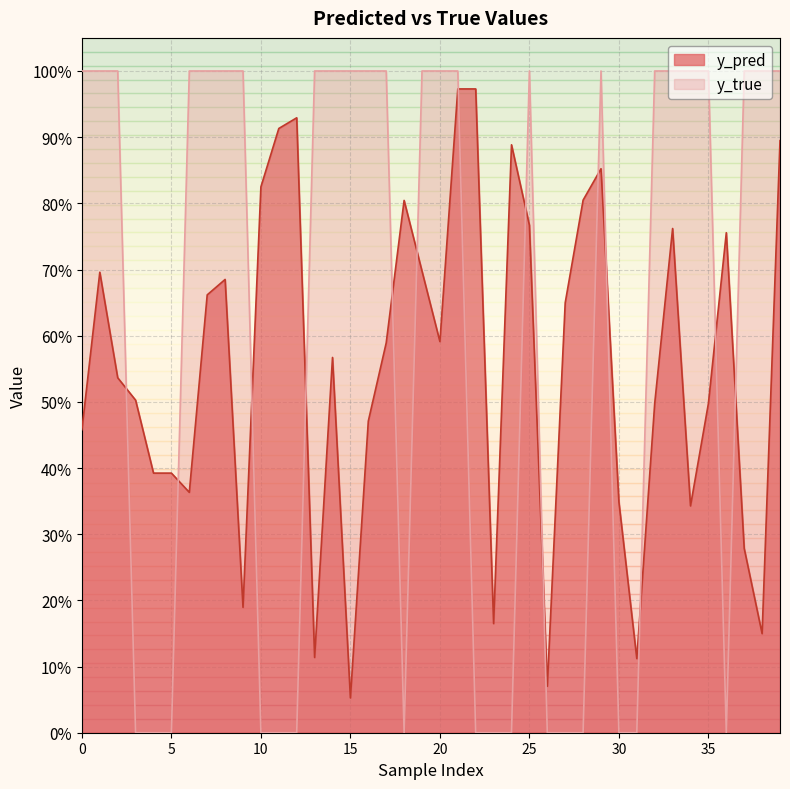

What is the maximum value for y_pred?

1.0